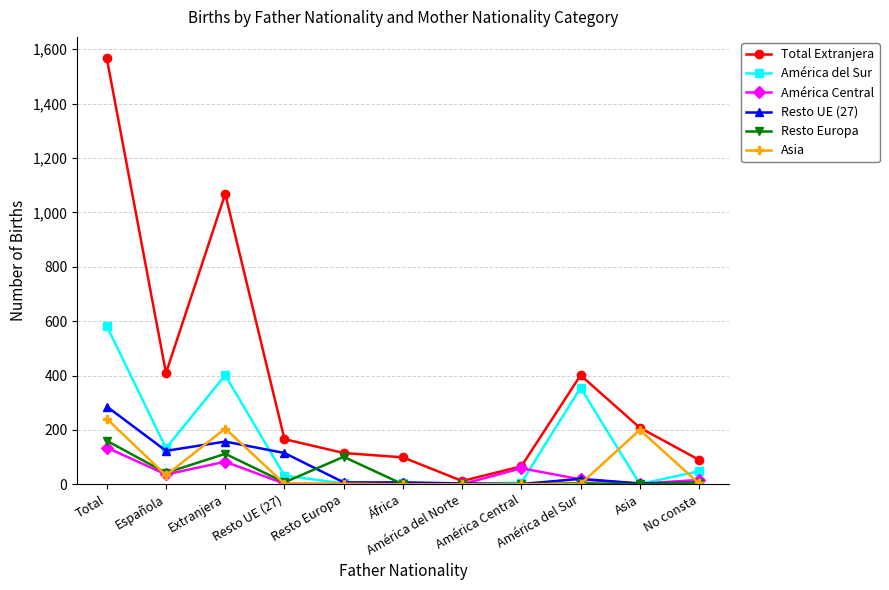

At which category does Resto UE (27) reach its first local peak?

Extranjera